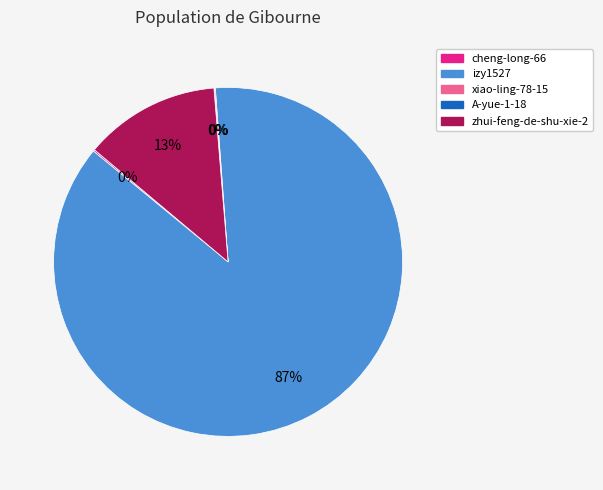

True or false: zhui-feng-de-shu-xie-2 accounts for 6% of the total.

False